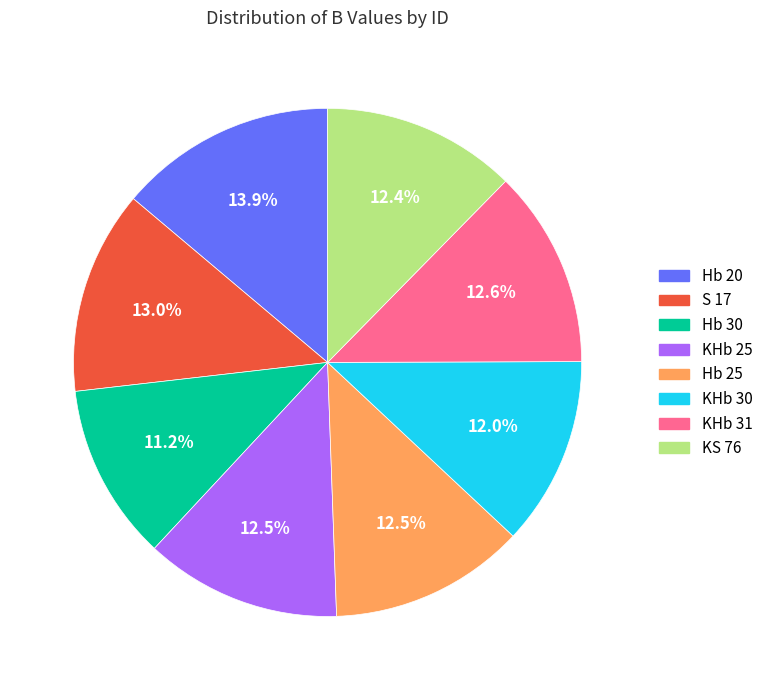

Combined, do Hb 30 and KHb 30 account for over 50%?

No